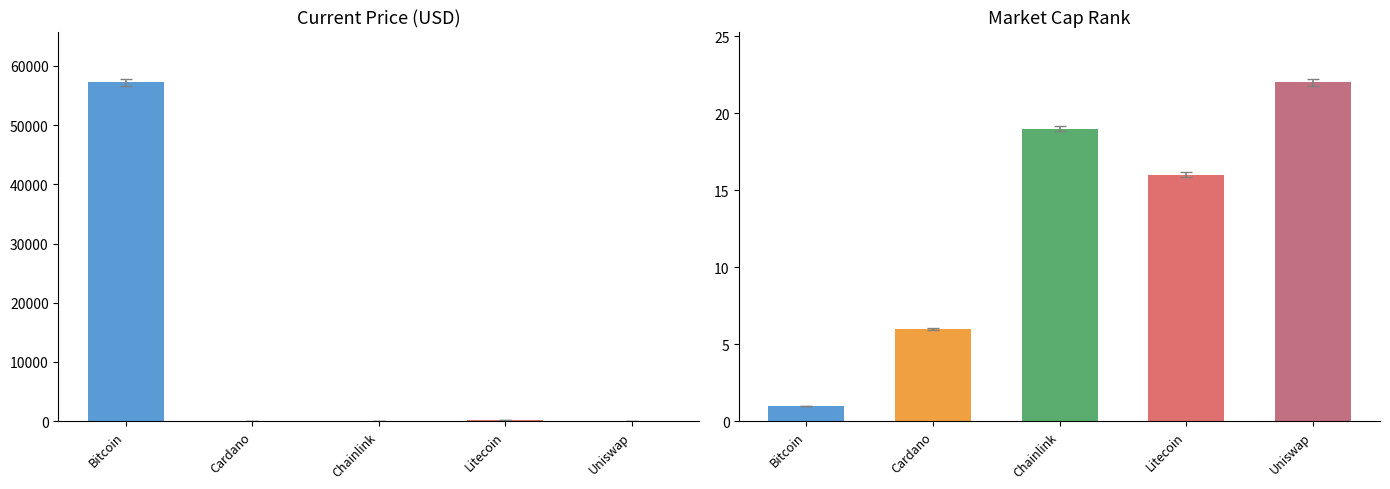

Is it true that market_cap_rank equals 22.0 at 4?

True